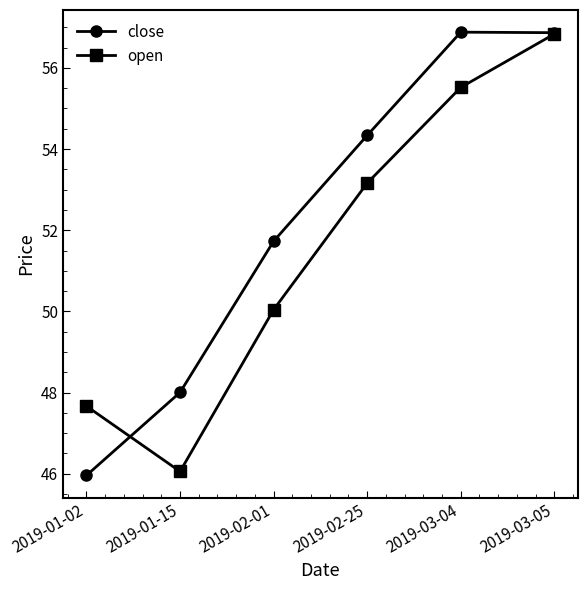

What is the difference between the open values at 2019-02-25 and 2019-02-01?

3.1